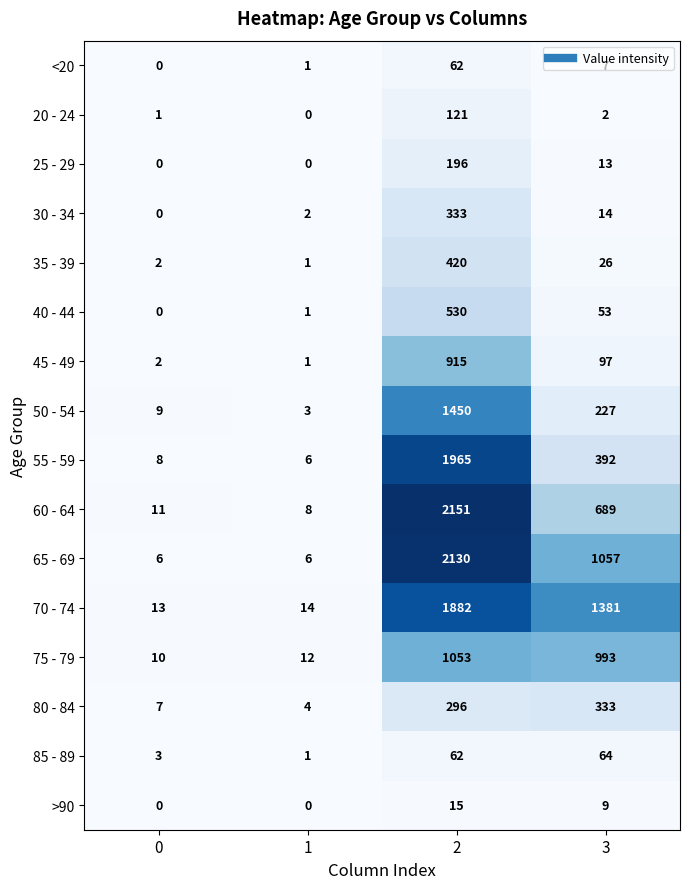

List the labels in order of 60 - 64 value, largest first.

2, 3, 0, 1